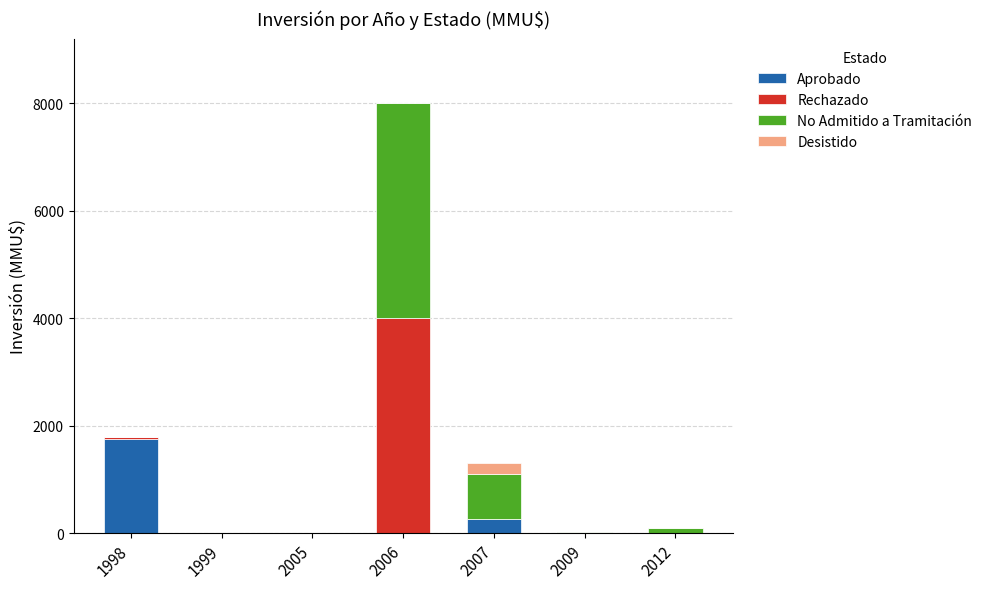

True or false: Aprobado has a value of 2541 at 1998.

False